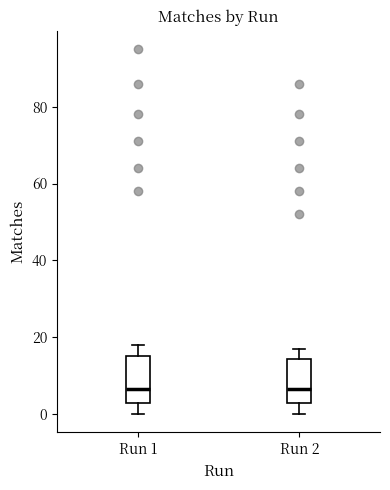

Where is the lower edge of the box for Run 2 on the y-axis? The values are not printed on the chart, so give them approximately, as read against the axis.

4